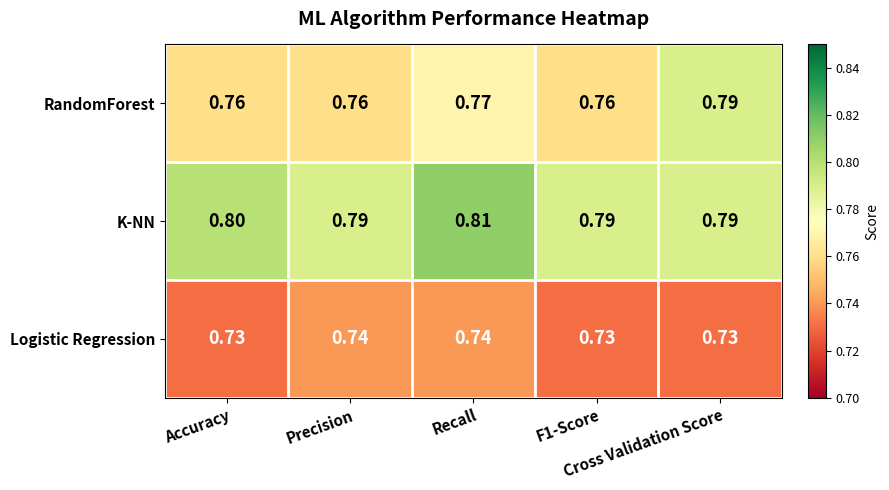

Which series has the widest spread of values?

RandomForest